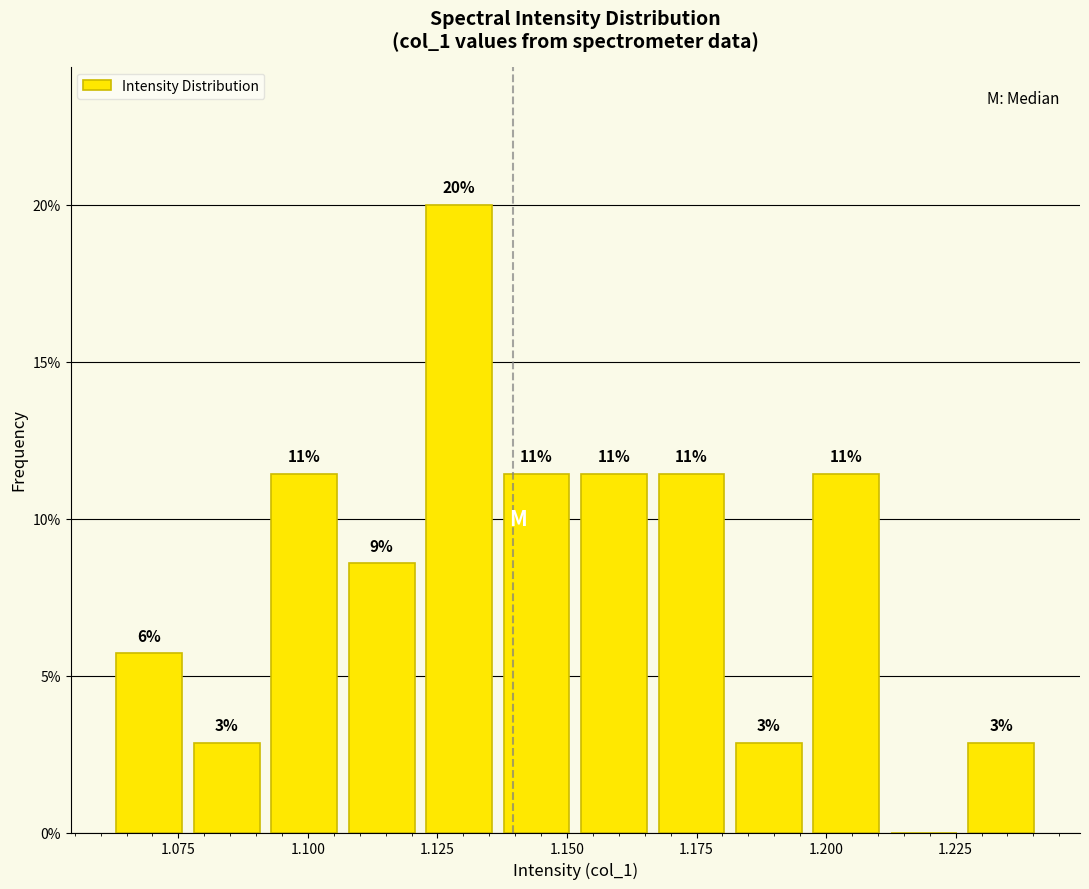

Read against the x-axis, roughly where is the centre of the tallest bar?

1.130